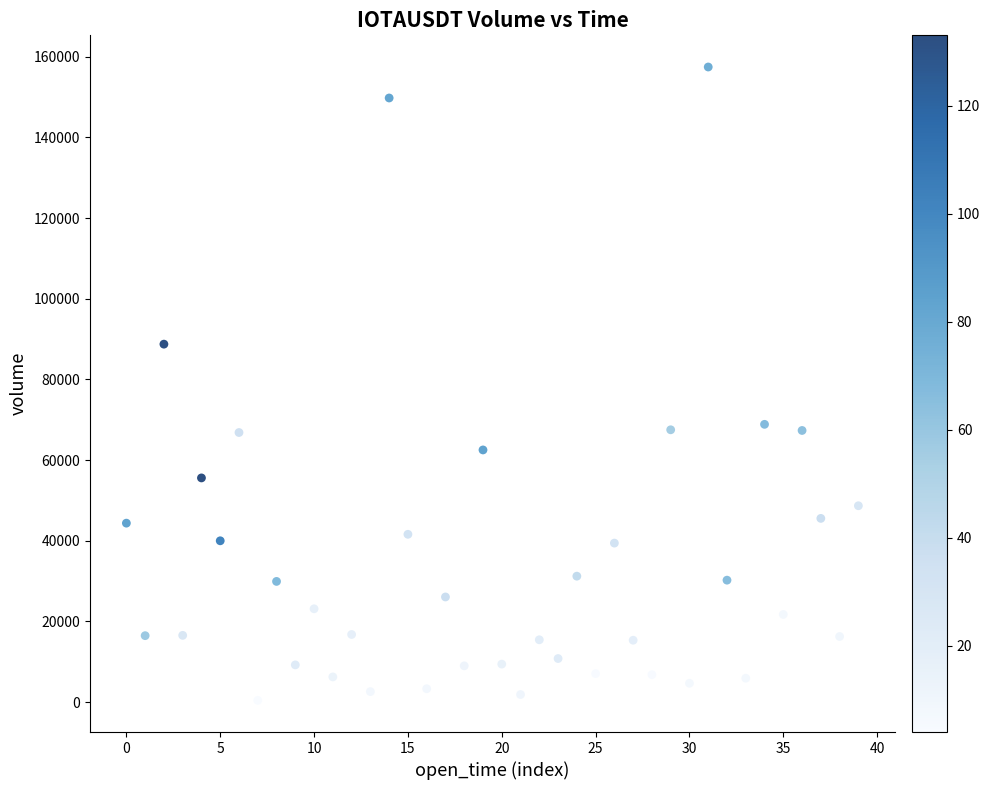

What is the range of Y values (max minus min)?

156984.8